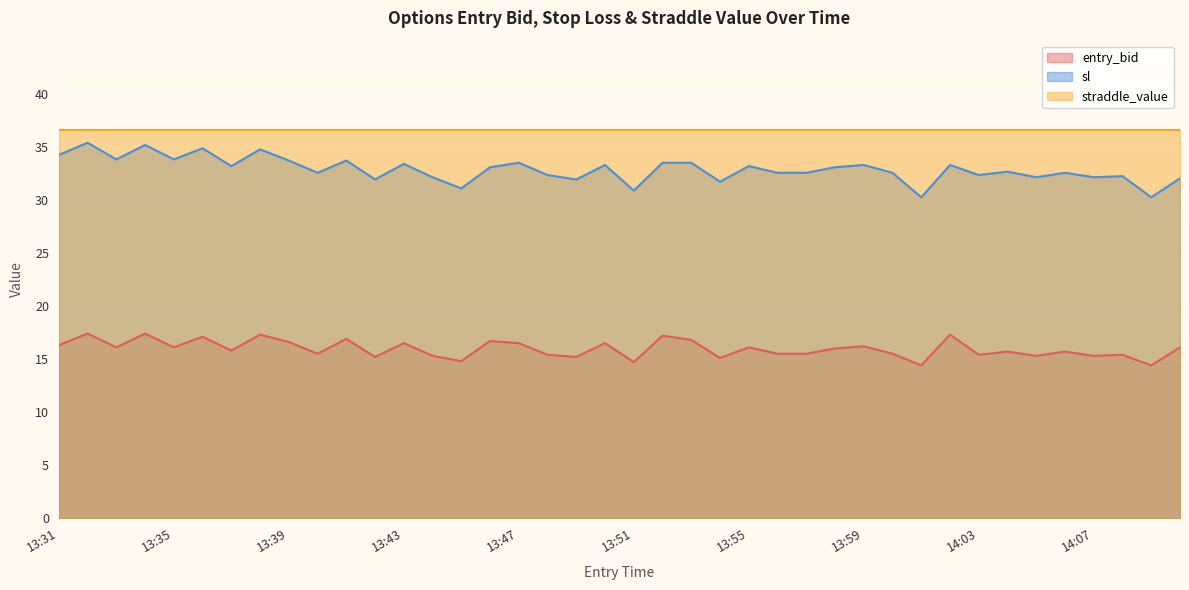

How many values in the sl series exceed 33?

20